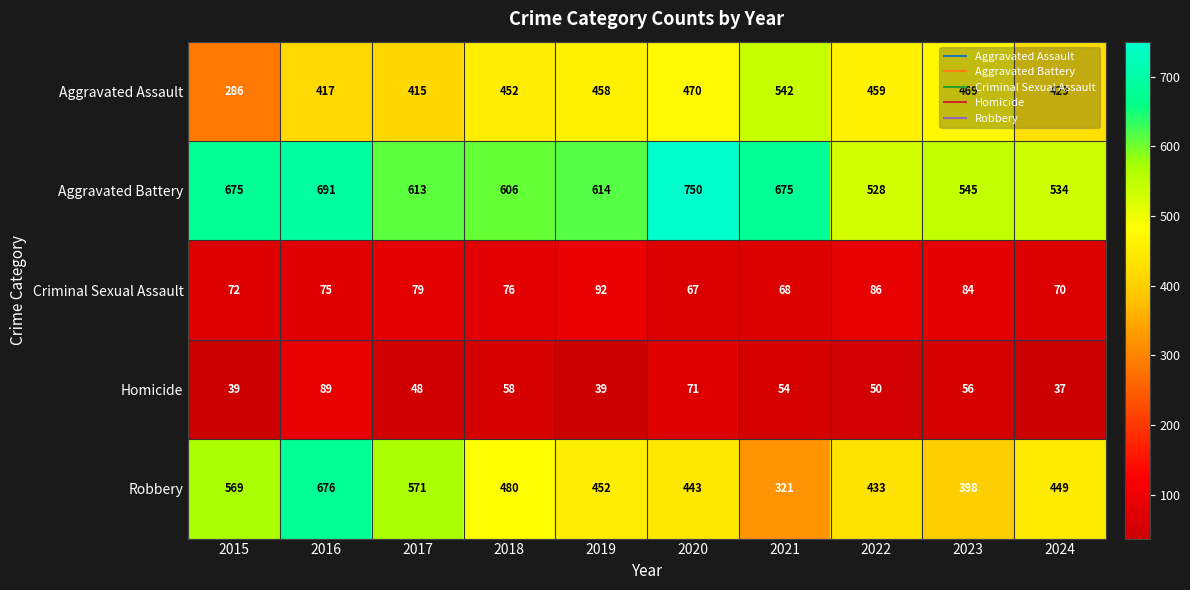

What is the total value across all series at 2015?

1641